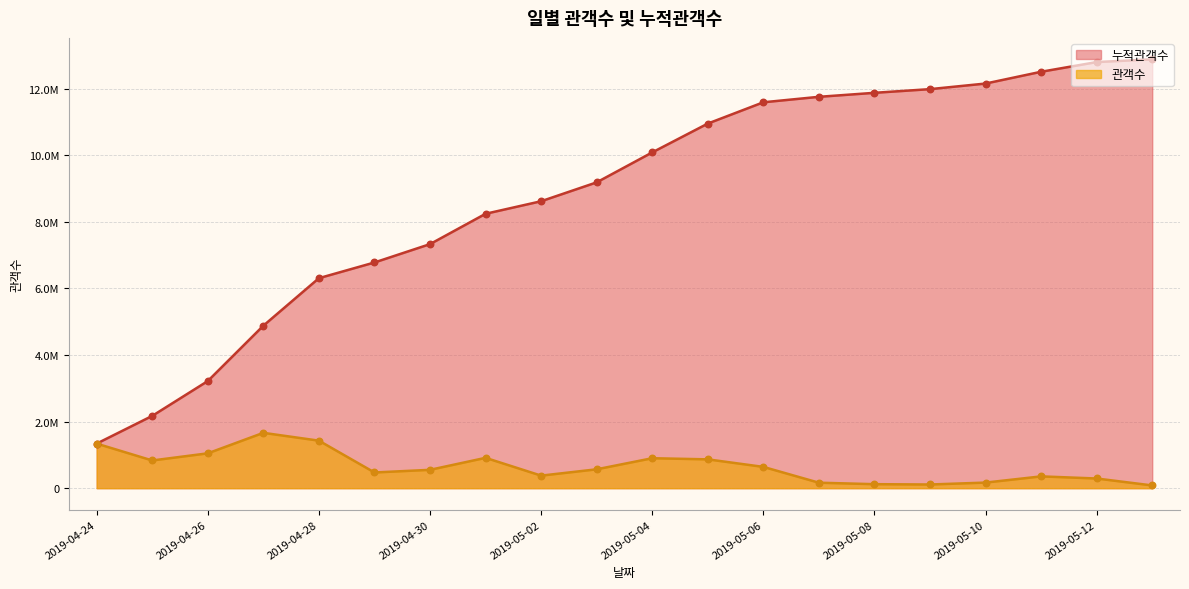

Which series has the largest total across all categories?

누적관객수